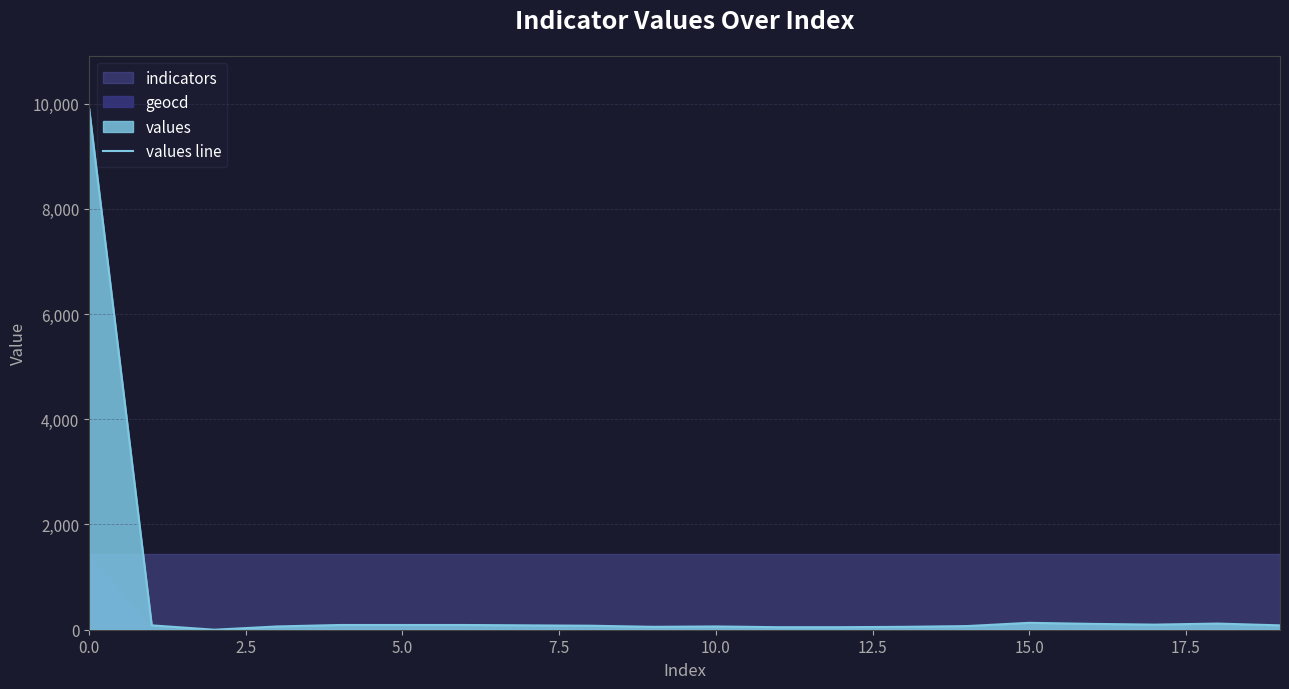

The chart shows a value of 22 at 10. True or false?

False